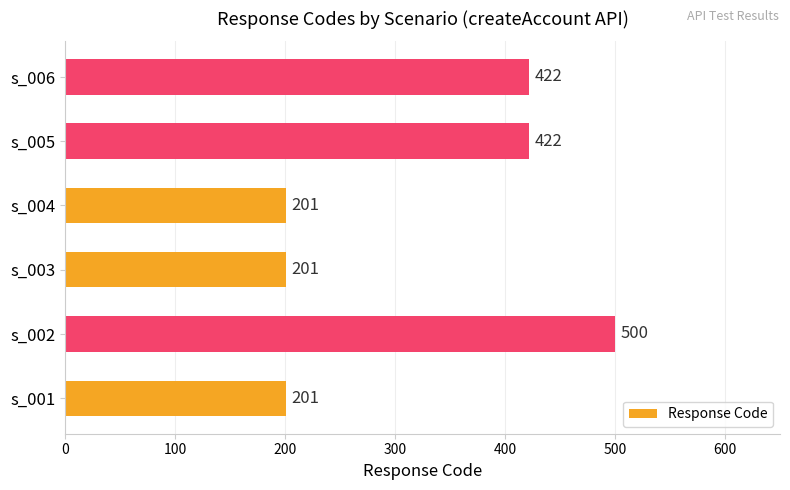

True or false: the data shows 602 at s_006.

False